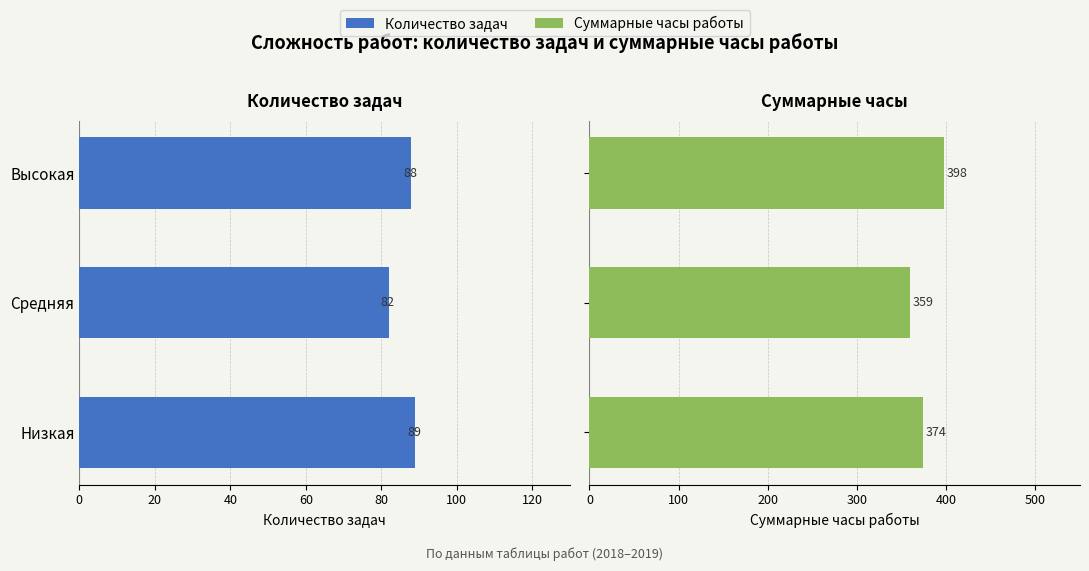

Read the Суммарные часы работы value at Низкая, to the nearest 5.

375